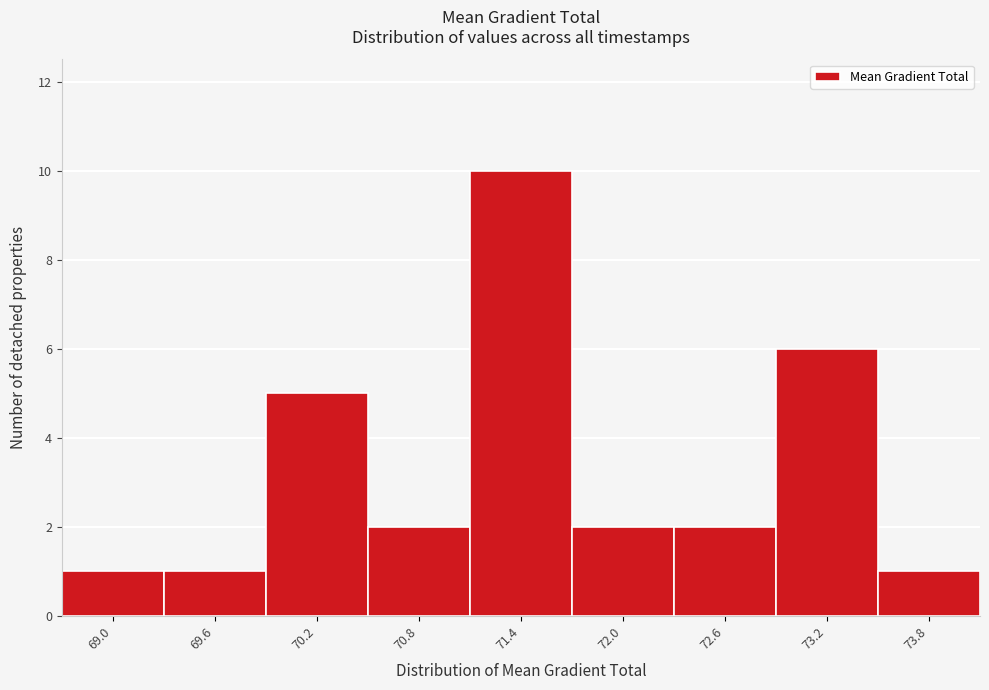

Reading right to left, extract all data points from this chart.

73.8=1	73.2=6	72.6=2	72.0=2	71.4=10	70.8=2	70.2=5	69.6=1	69.0=1